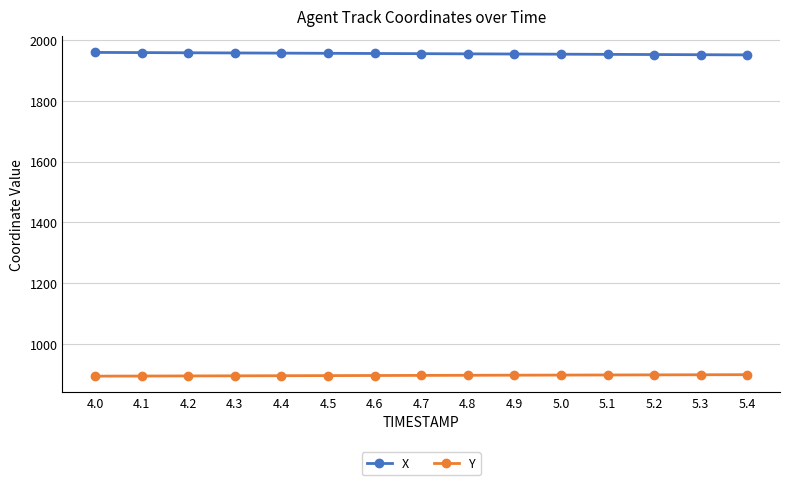

What is the sum of all X values?

29331.3